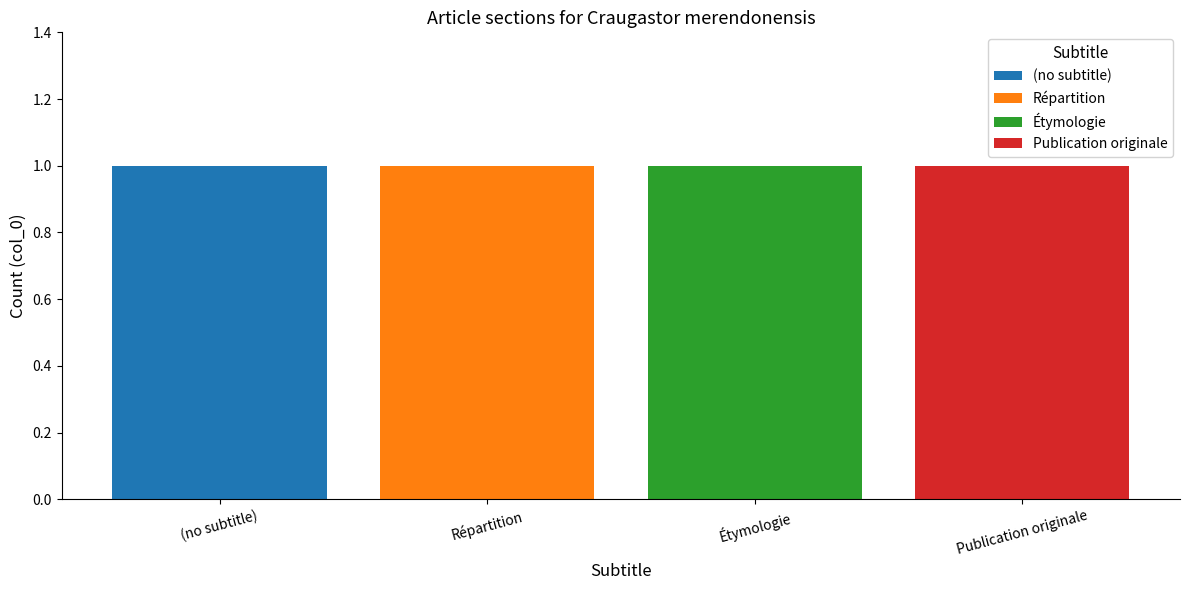

Is it true that (no subtitle) equals 1 at (no subtitle)?

True